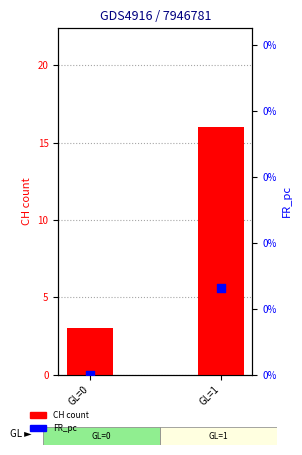

At how many categories does at least one series exceed 1?

2